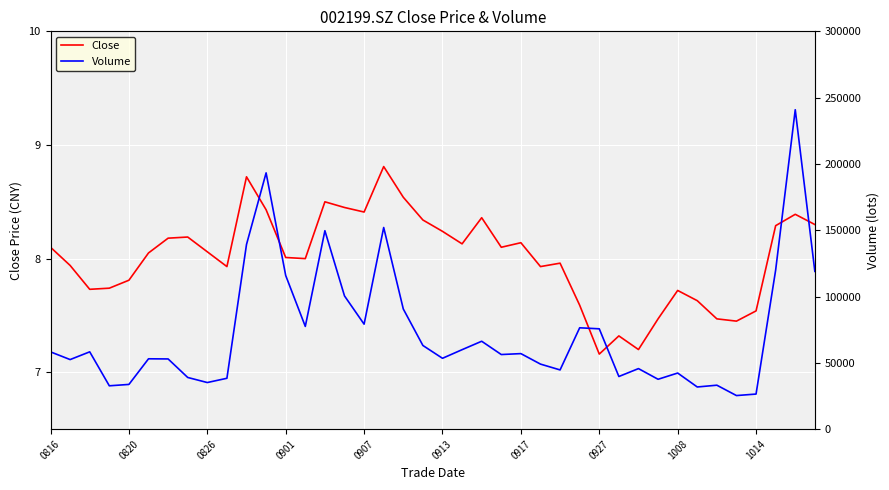

Reading left to right, list all the values displayed in this chart.

Close: 8.1	7.9	7.7	7.7	7.8	8.1	8.2	8.2	8.1	7.9	8.7	8.4	8.0	8.0	8.5	8.4	8.4	8.8	8.5	8.3	8.2	8.1	8.4	8.1	8.1	7.9	8.0	7.6	7.2	7.3	7.2	7.5	7.7	7.6	7.5	7.5	7.5	8.3	8.4	8.3
Volume: 58245.7	52433.3	58272.2	32651.1	33689.0	53018.0	52910.2	38940.4	35116.4	38327.0	139256.9	193244.8	115838.4	77448.0	149625.5	100444.6	79144.0	152039.3	90597.9	63068.2	53397.4	59896.8	66253.3	56233.7	56929.6	49020.0	44626.5	76404.0	75632.1	39664.0	45623.3	37578.0	42281.0	31764.0	33107.0	25292.9	26424.9	119925.6	240868.4	118951.0